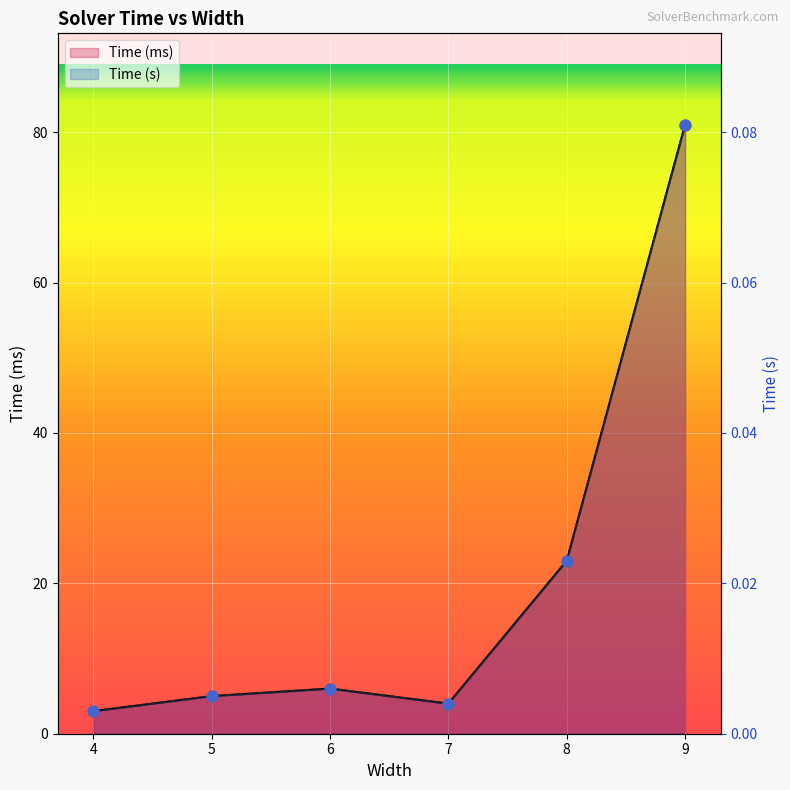

Which series reaches the maximum Y coordinate?

Time (ms)